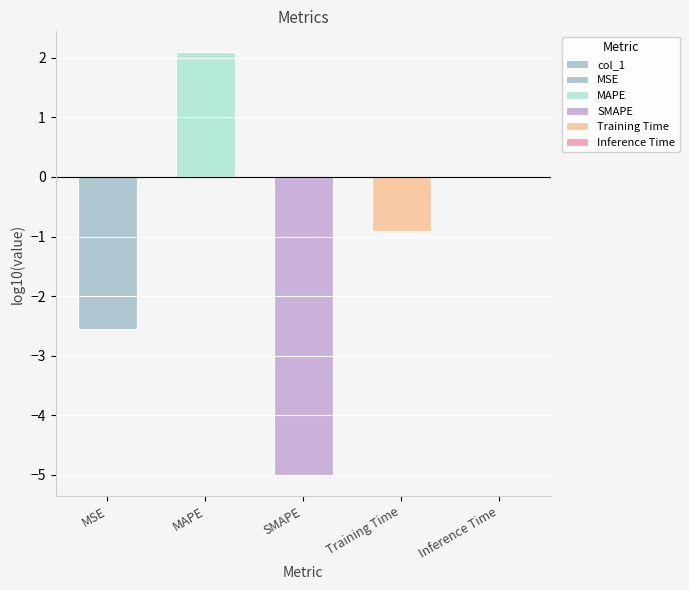

At which label does the data first exceed 0?

MAPE